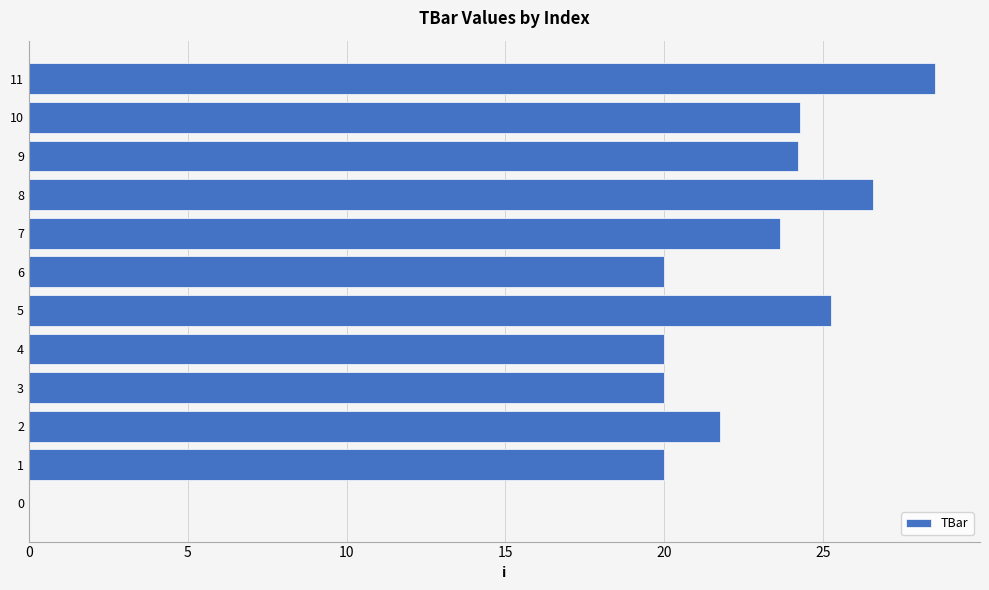

The chart shows a value of 26.6 at 8. True or false?

True